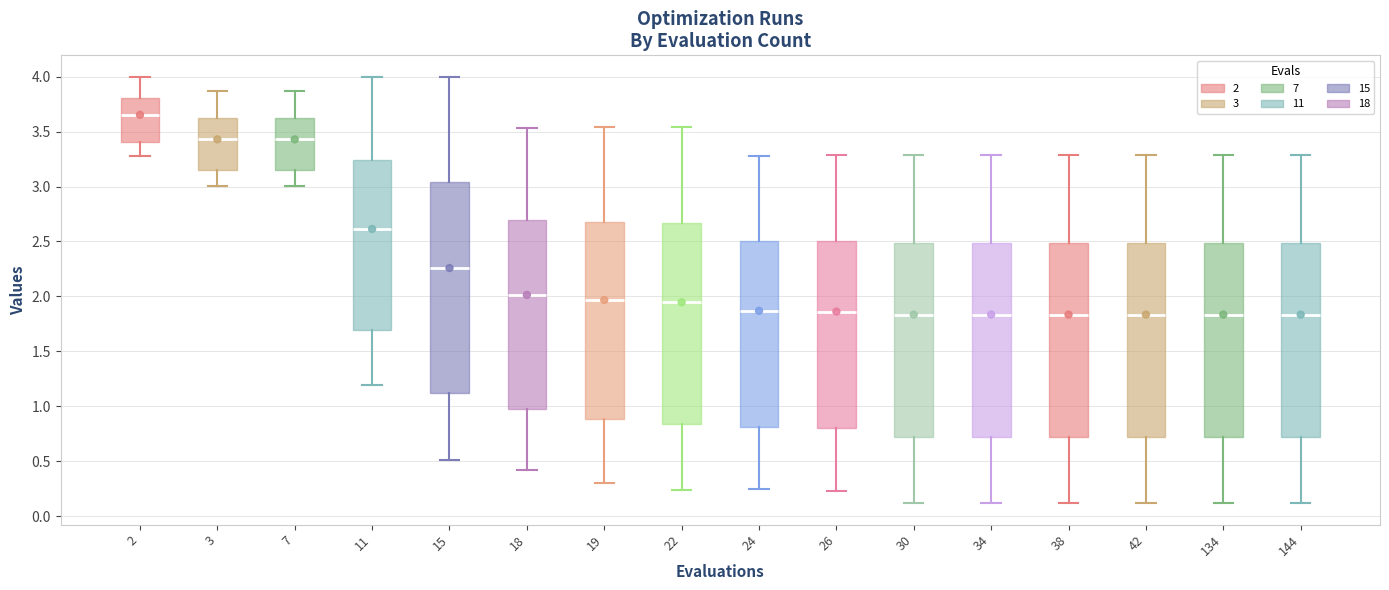

Where is the lower edge of the box at x = 3 on the y-axis? The values are not printed on the chart, so give them approximately, as read against the axis.

3.15